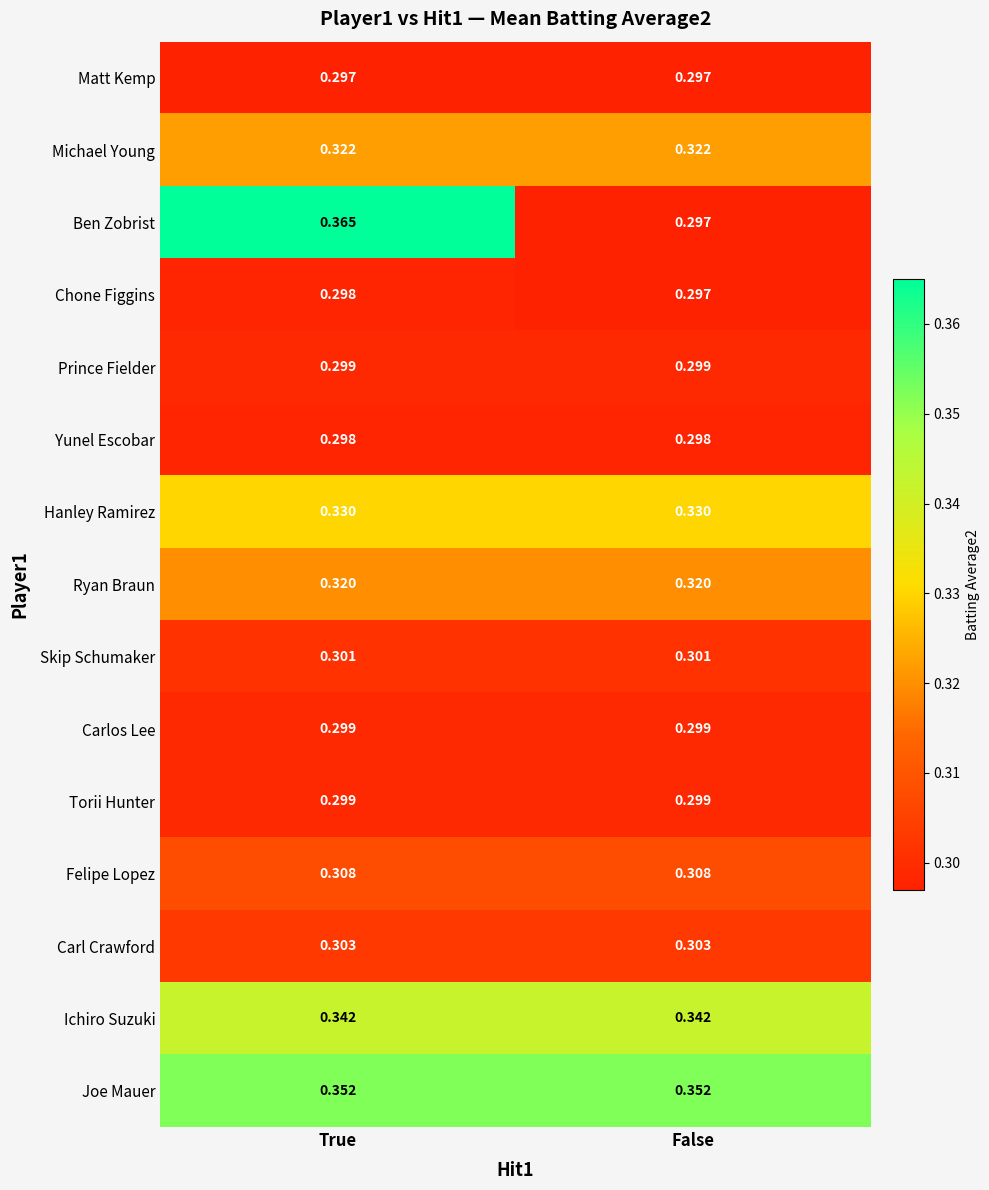

At how many categories does at least one series exceed 0?

2